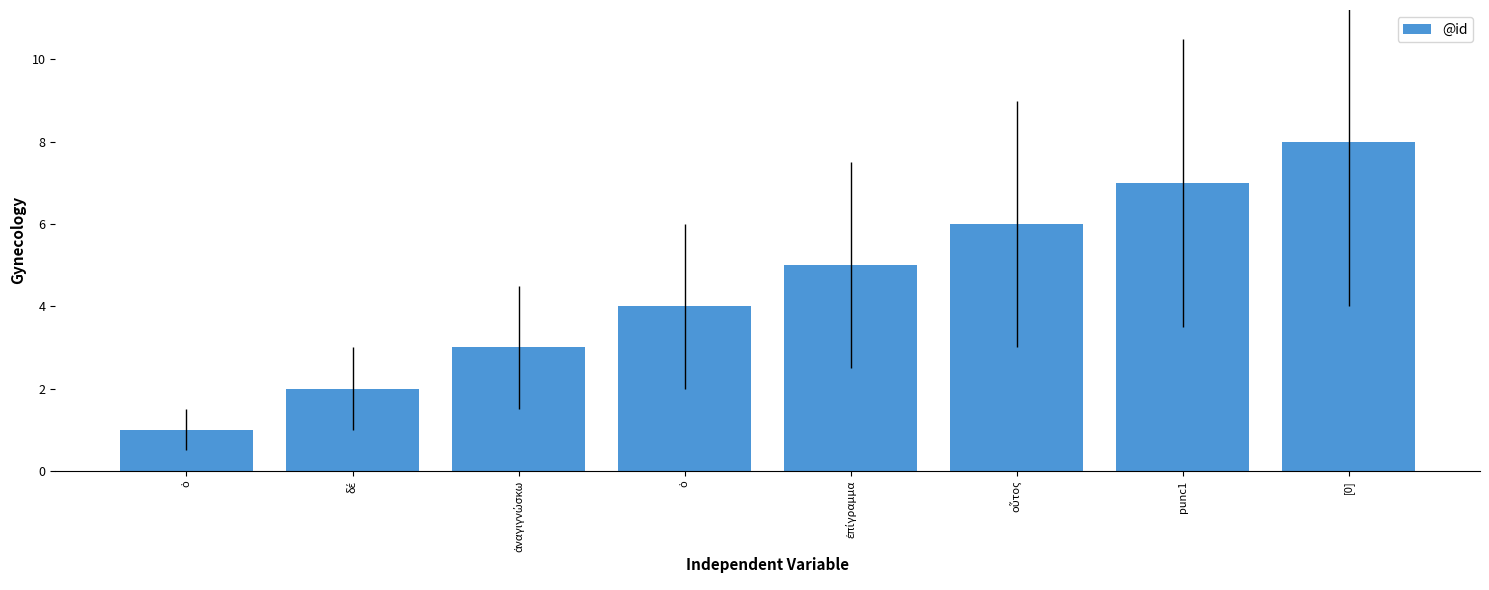

Reading right to left, list all the values displayed in this chart.

[0]=8	punc1=7	οὗτος=6	ἐπίγραμμα=5	ὁ=4	ἀναγιγνώσκω=3	δέ=2	ὁ=1